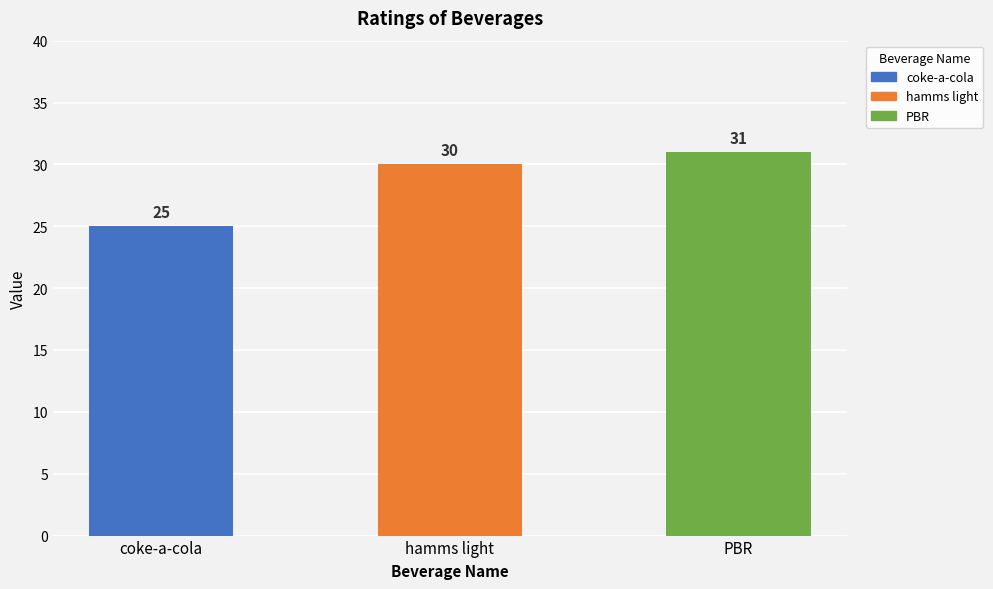

Reading left to right, list all the values displayed in this chart.

coke-a-cola=25	hamms light=30	PBR=31